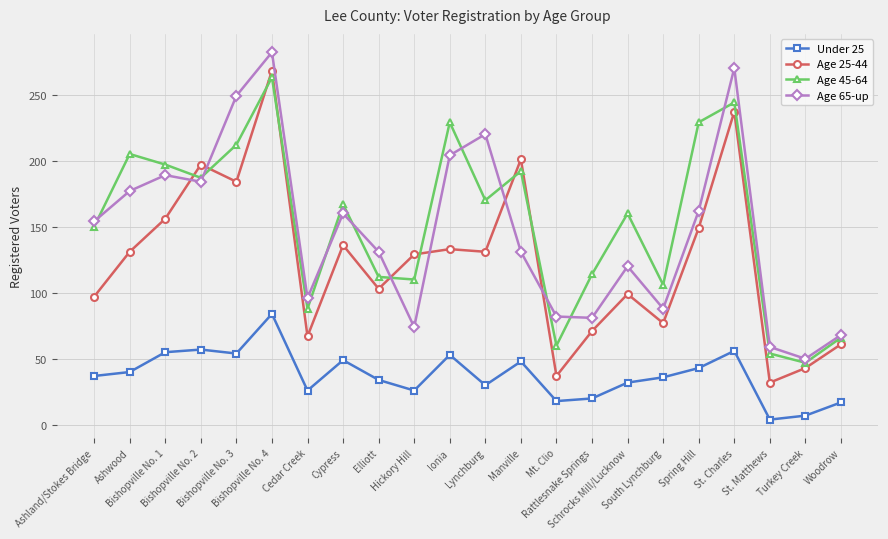

Which label corresponds to the smallest value in the chart?

St. Matthews